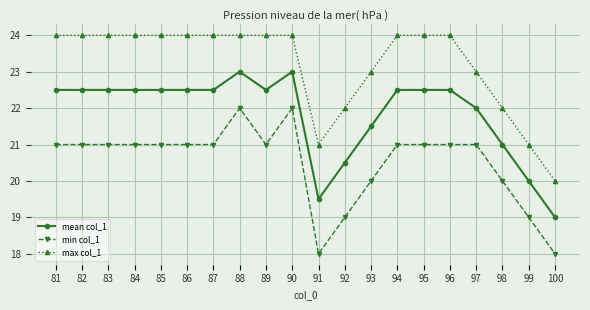

Is it true that max col_1 equals 31.4 at 97?

False